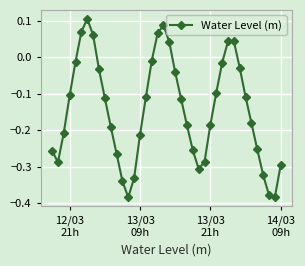

What is the difference between the maximum and minimum values?

0.5